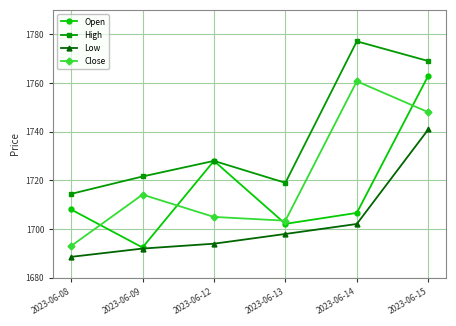

Which series has the largest total across all categories?

High